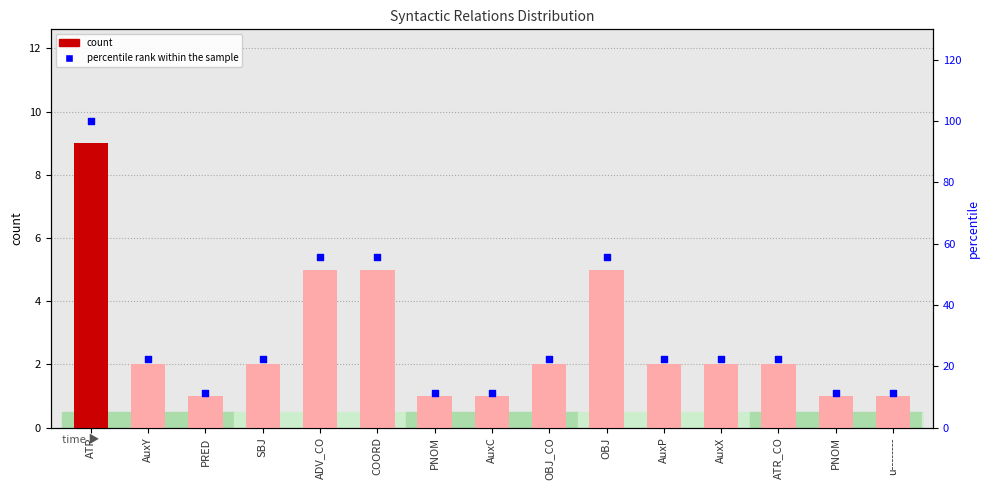

Which series contains the lowest Y value?

count